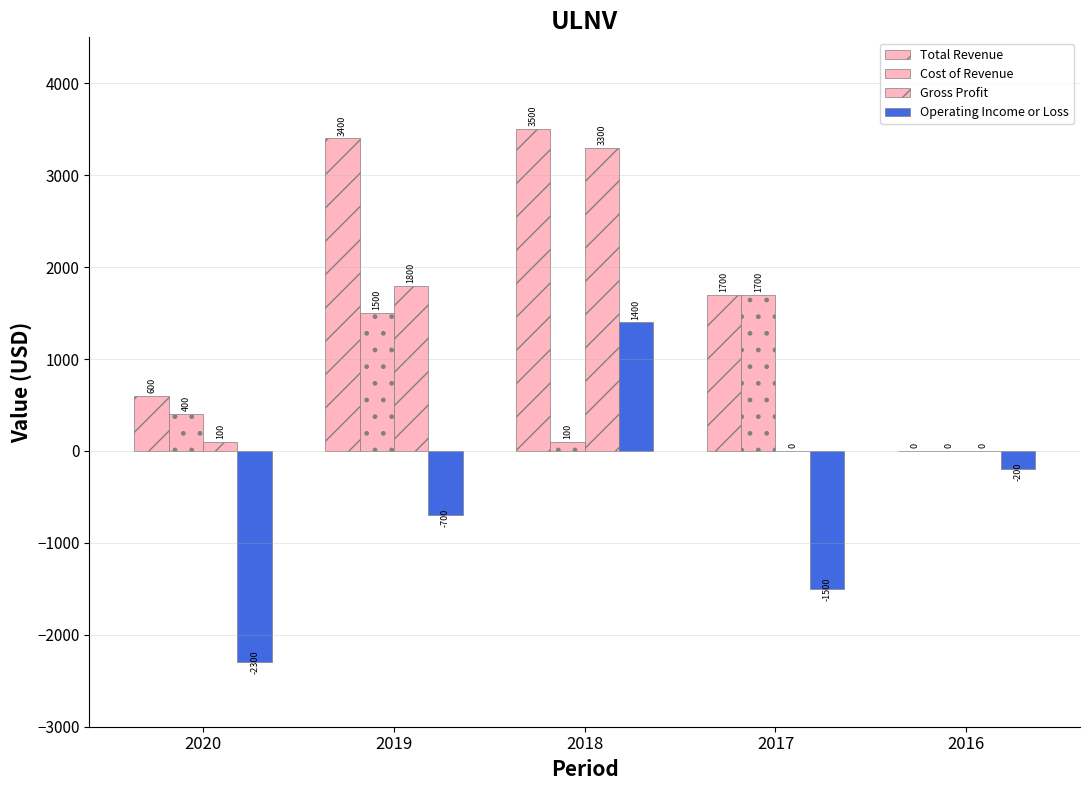

Reading left to right, extract all data points from this chart.

Total Revenue: 600	3400	3500	1700	0
Cost of Revenue: 400	1500	100	1700	0
Gross Profit: 100	1800	3300	0	0
Operating Income or Loss: -2300	-700	1400	-1500	-200